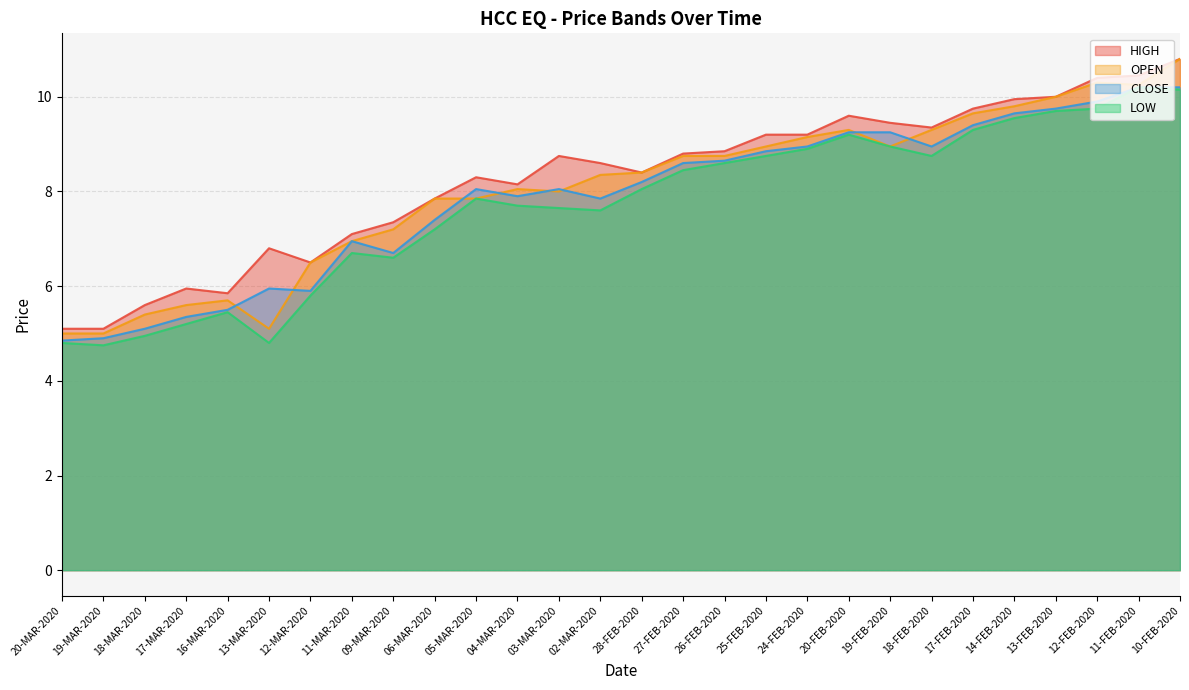

At how many categories does at least one series exceed 5?

28